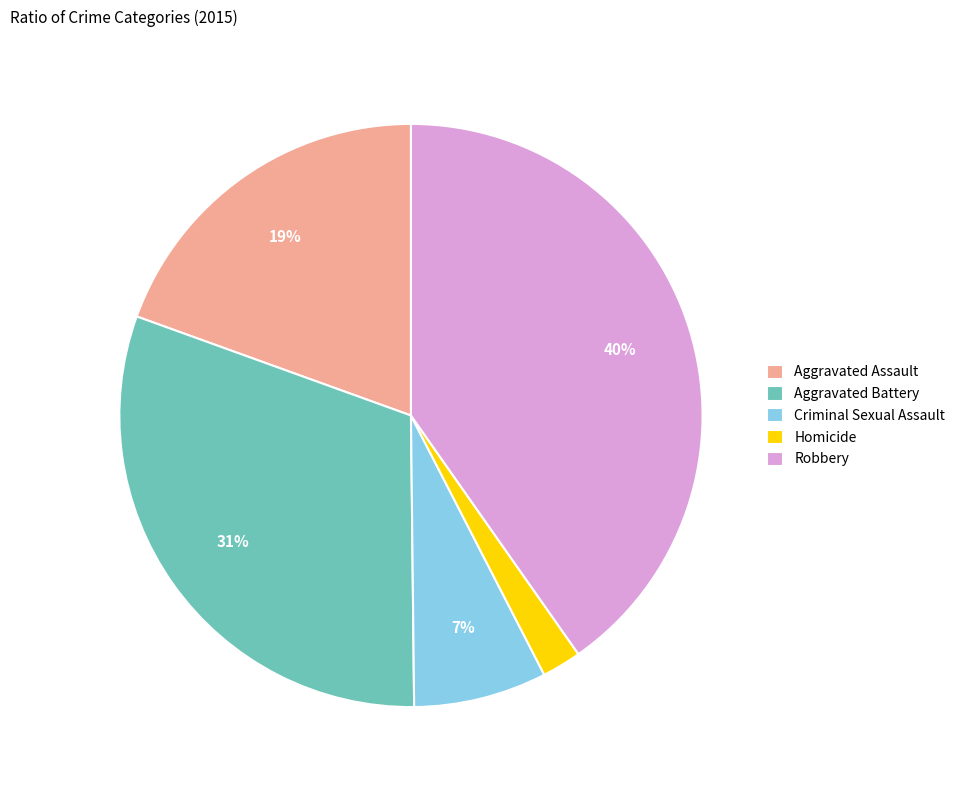

To the nearest percent, what portion does Aggravated Battery represent?

31%